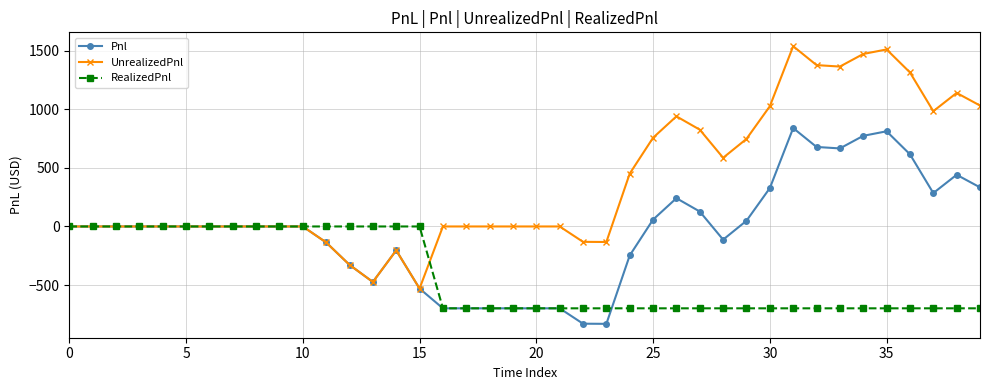

Which series has the widest spread of values?

UnrealizedPnl